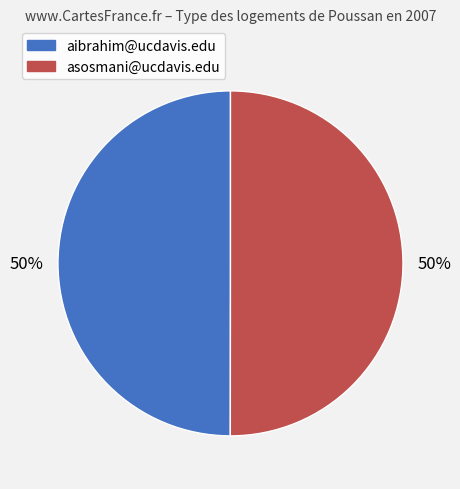

Approximately how many times larger is the value at asosmani@ucdavis.edu compared to aibrahim@ucdavis.edu?

1.0